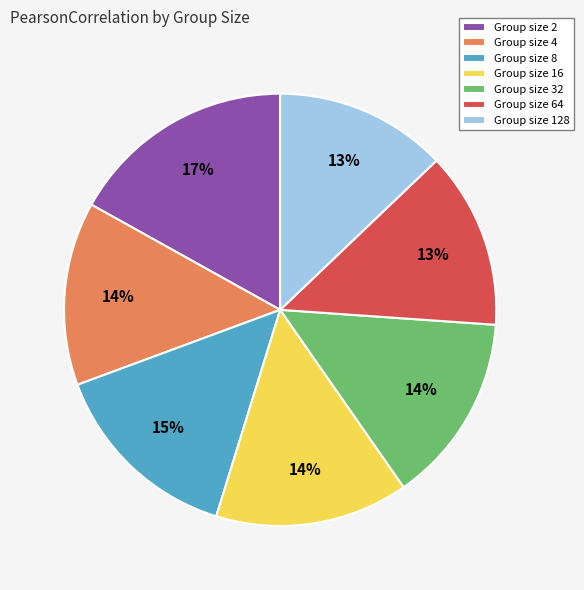

What is the largest slice in the pie chart?

Group size 2